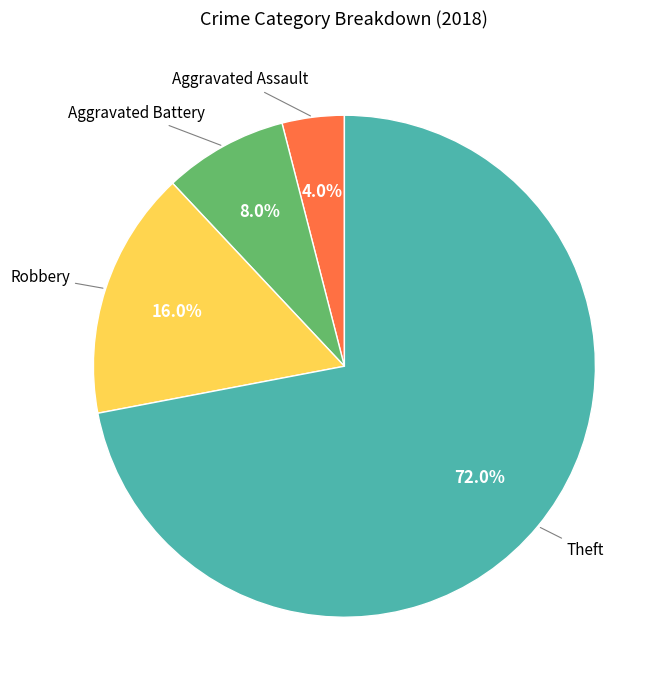

True or false: Robbery accounts for 8% of the total.

False